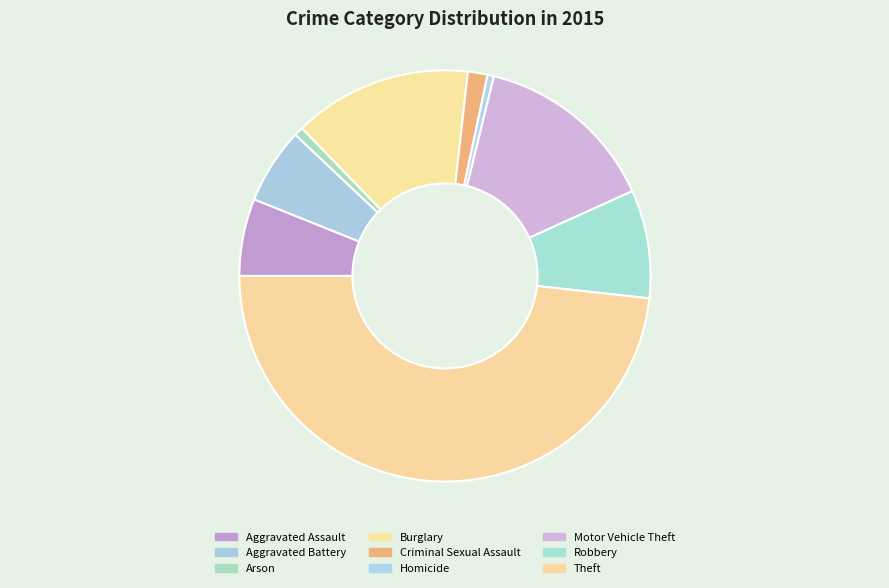

How many slices are in this pie chart?

9